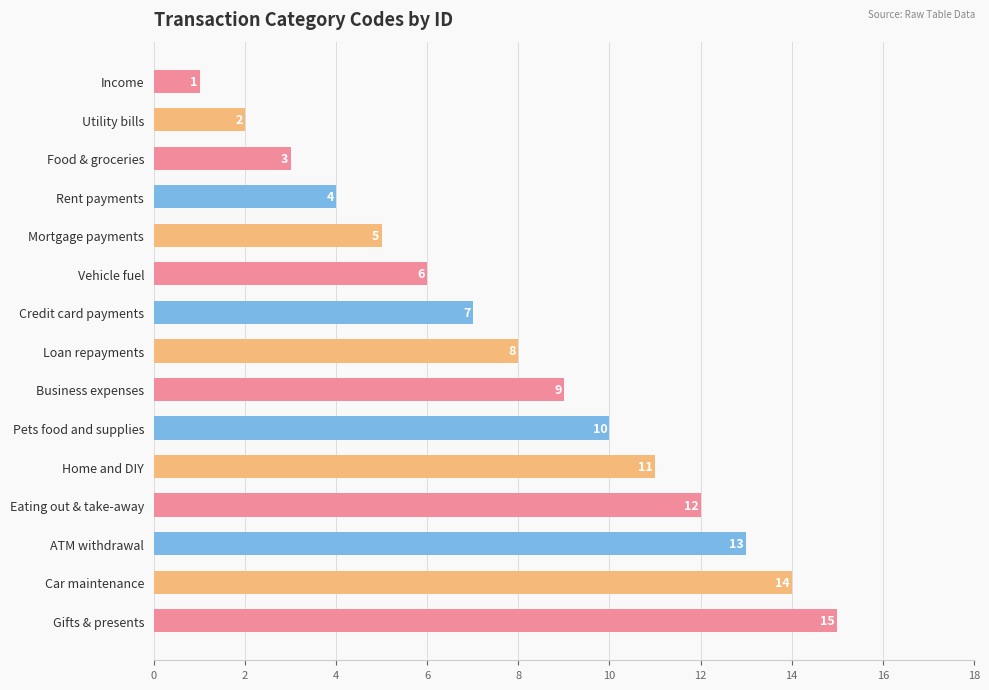

The chart shows a value of 17 at Home and DIY. True or false?

False